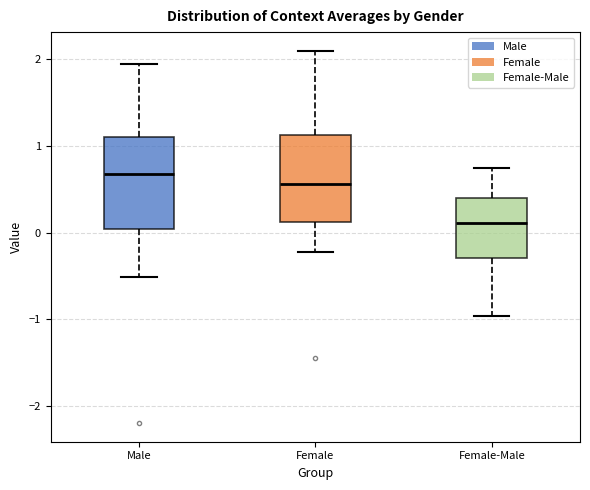

Where does the lower whisker of the box for Female end on the y-axis? The values are not printed on the chart, so give them approximately, as read against the axis.

-0.2